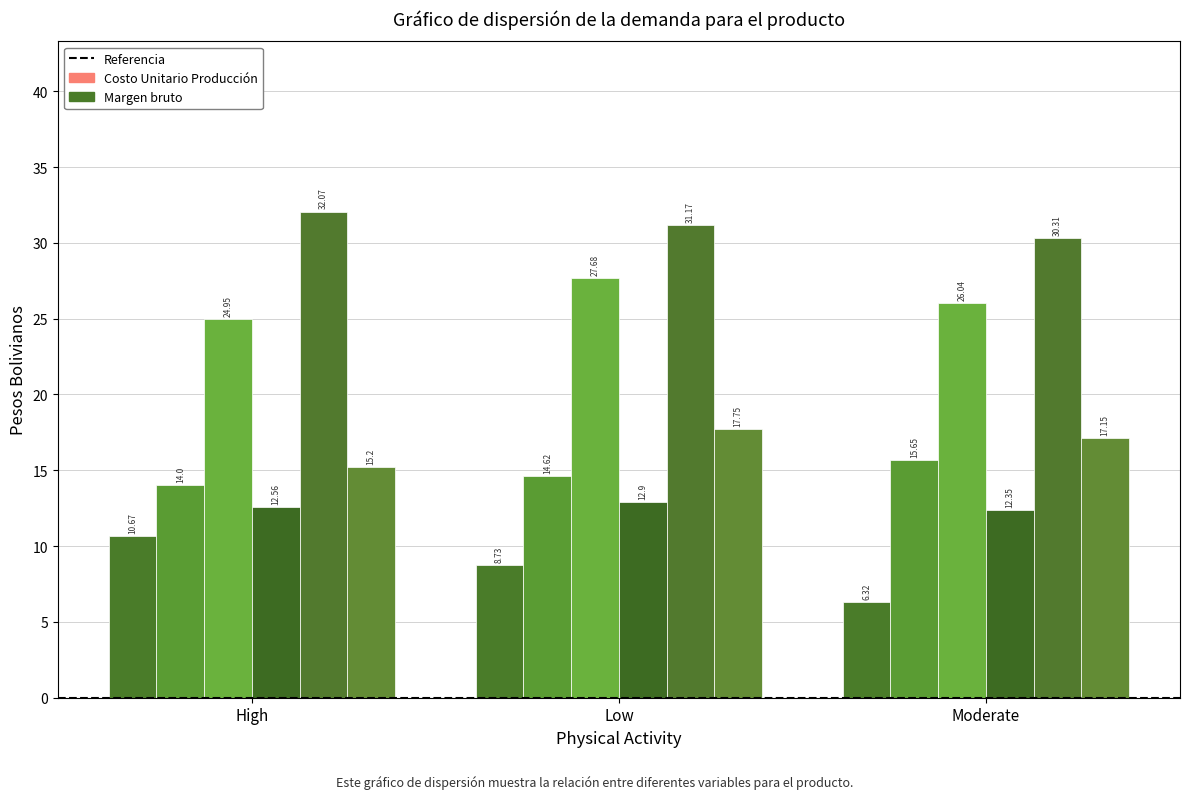

How many data points does each series have?

3